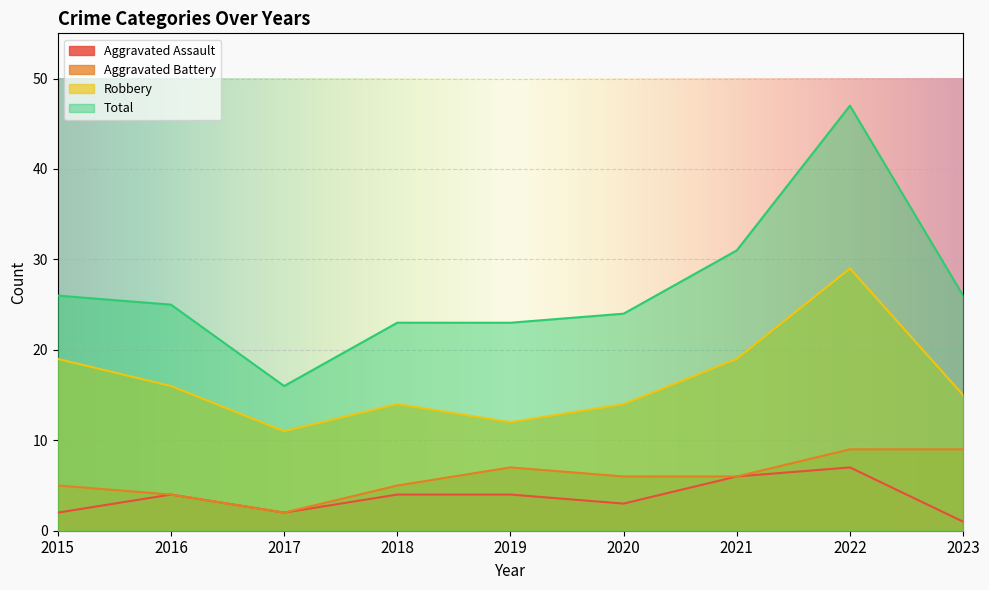

Between 2021 and 2023, which series saw the biggest shift?

Aggravated Assault